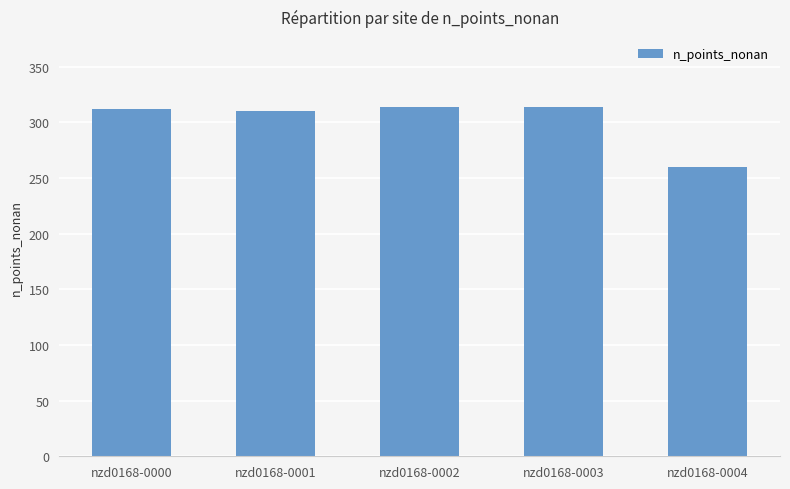

What is the difference between the maximum and second lowest values?

4